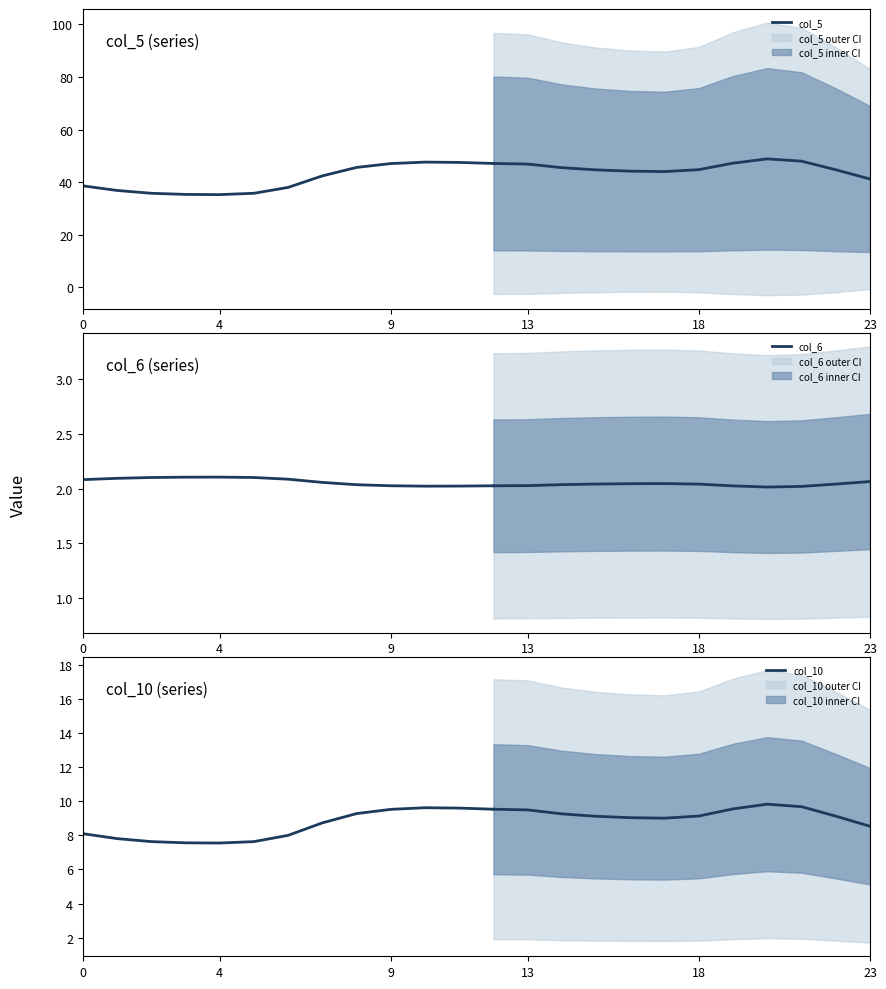

True or false: col_5 and col_6 intersect in this chart.

False